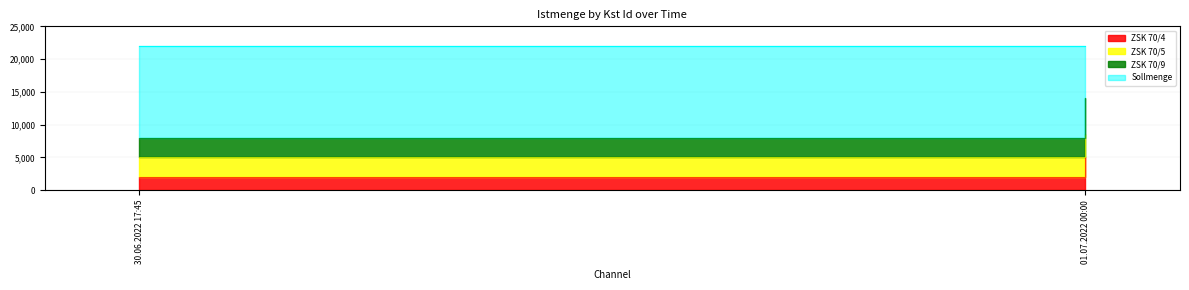

What is the average value of the Sollmenge series?

22000